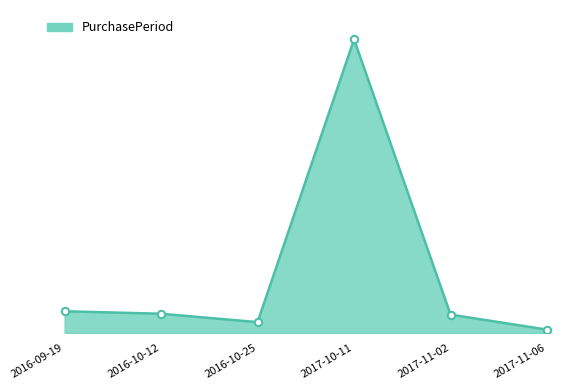

Which has a higher value, 2016-10-25 or 2017-10-11?

2017-10-11